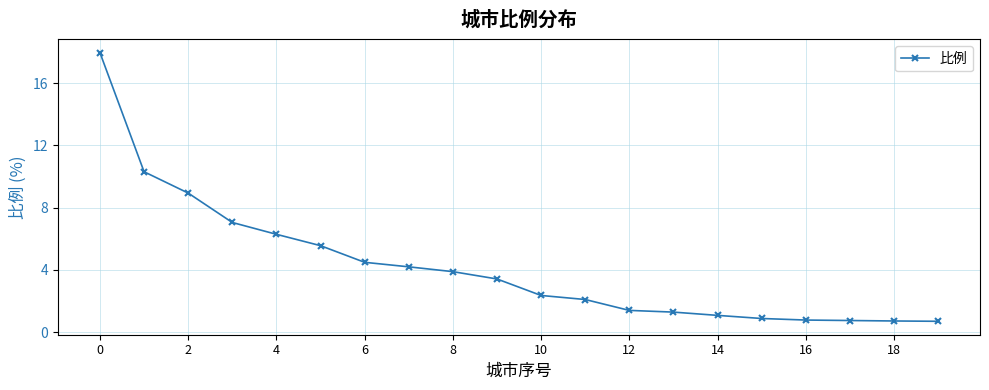

Count the number of categories in the chart.

20